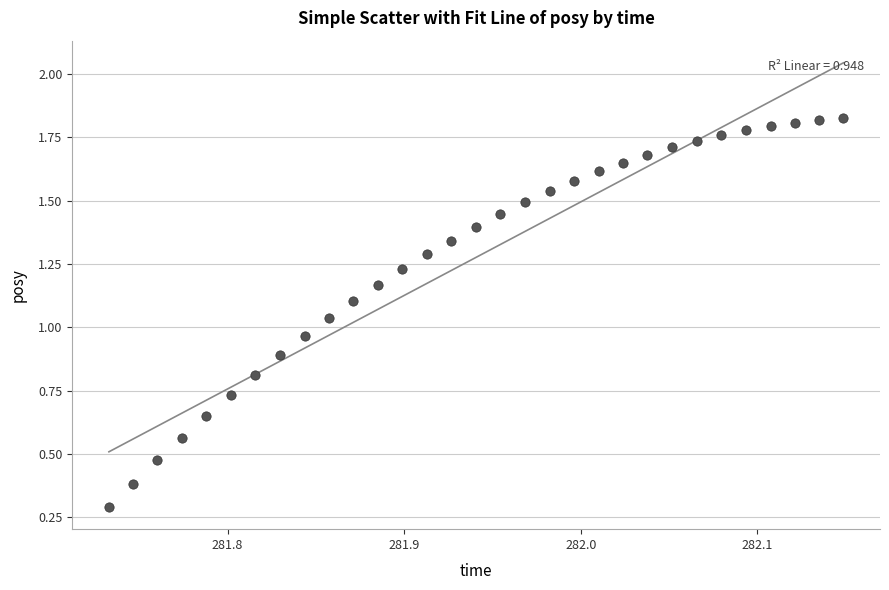

What is the range of X values (max minus min)?

0.4